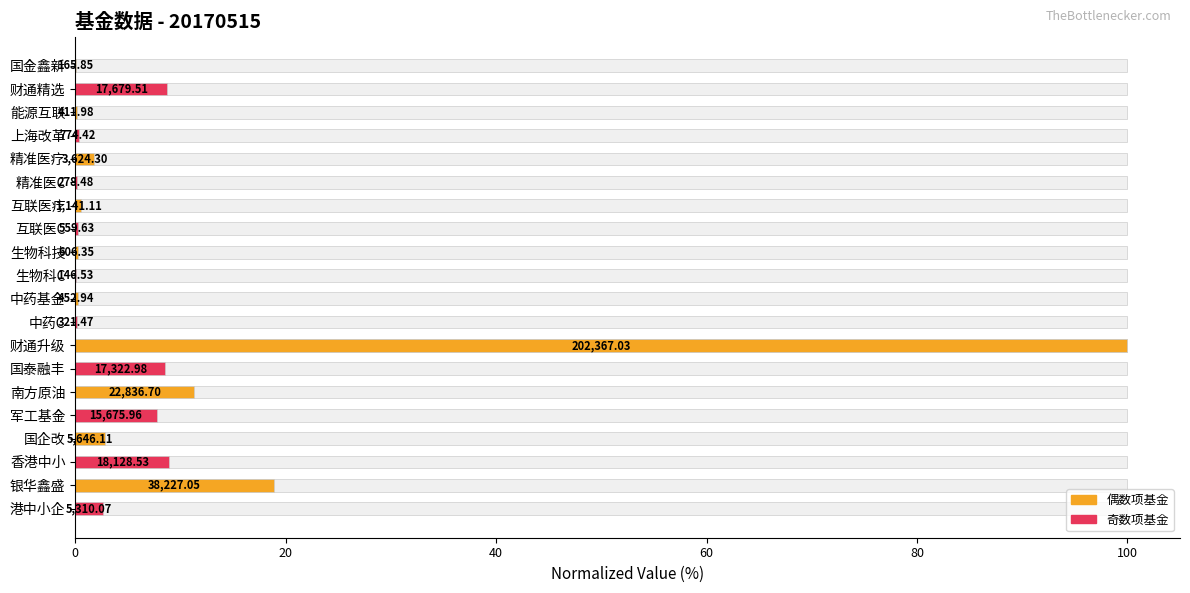

True or false: the data shows 0.3 at 生物科技.

True